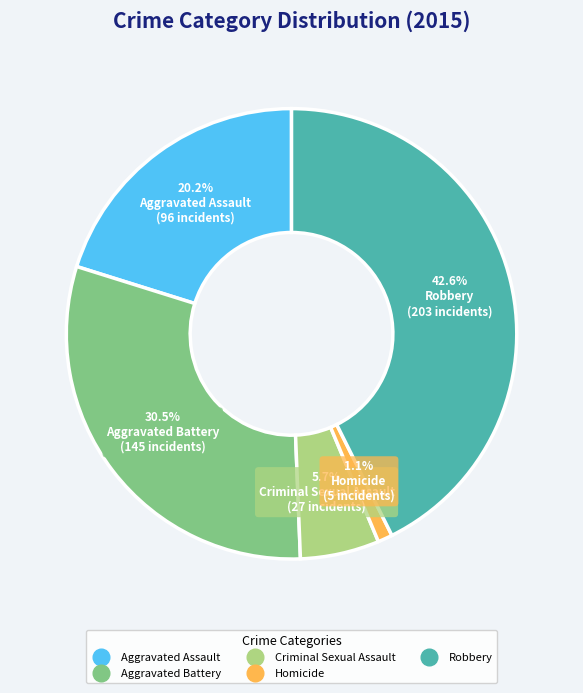

To the nearest percent, what is the combined percentage of Criminal Sexual Assault and Aggravated Battery?

36%